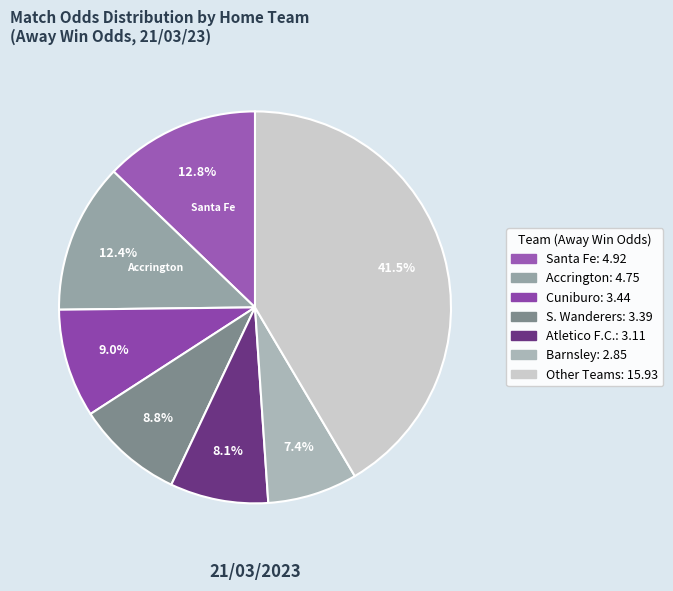

Does any single category account for the majority?

No